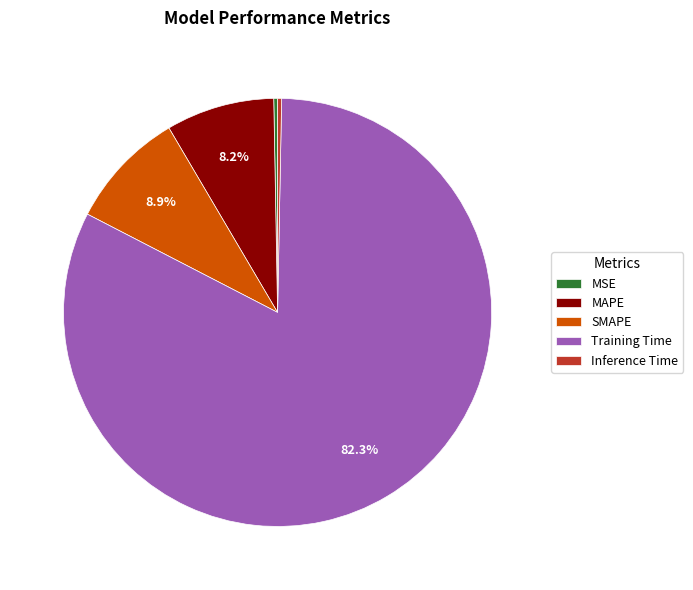

True or false: Training Time accounts for 73% of the total.

False